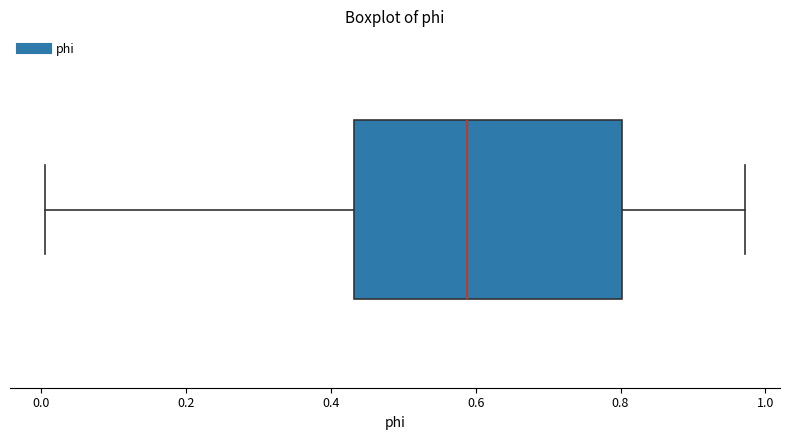

Read this box plot against the x-axis: the position of the median line, the range covered by the box, and the ends of both whiskers. The values are not printed on the chart, so give them approximately, as read against the axis.

median 0.58, box 0.44 to 0.80, whiskers 0.00 to 0.98